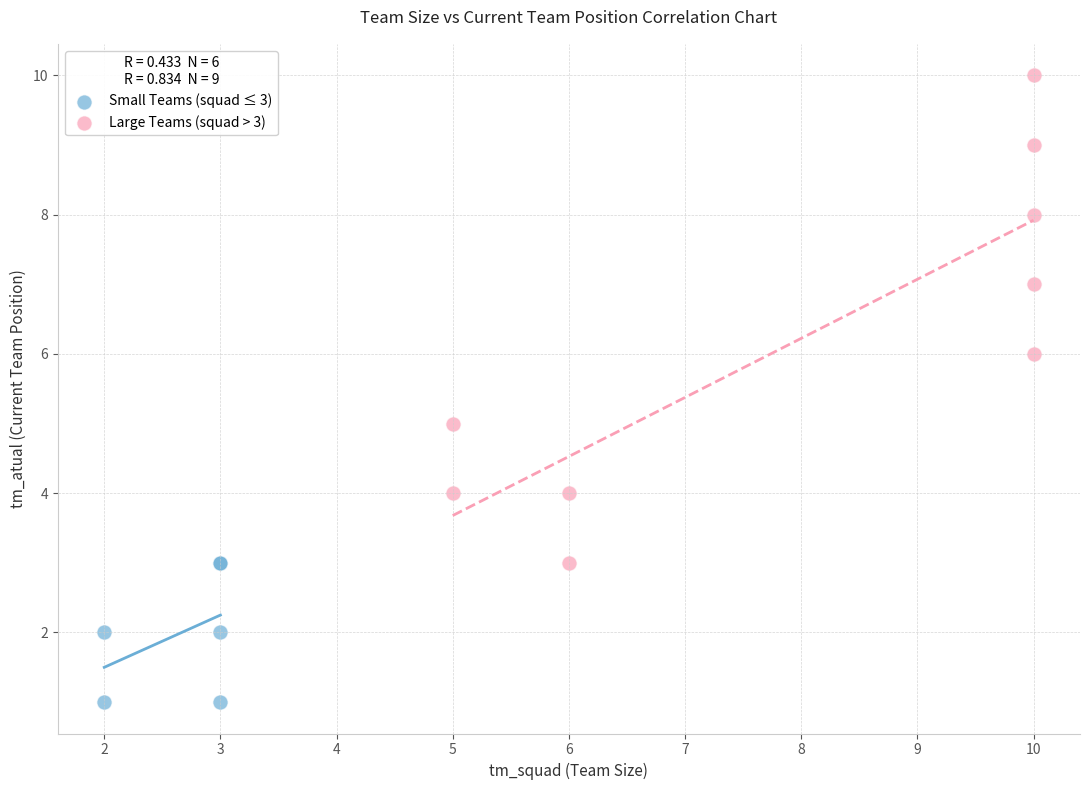

Which series has the widest spread of Y values?

Large Teams (squad > 3)